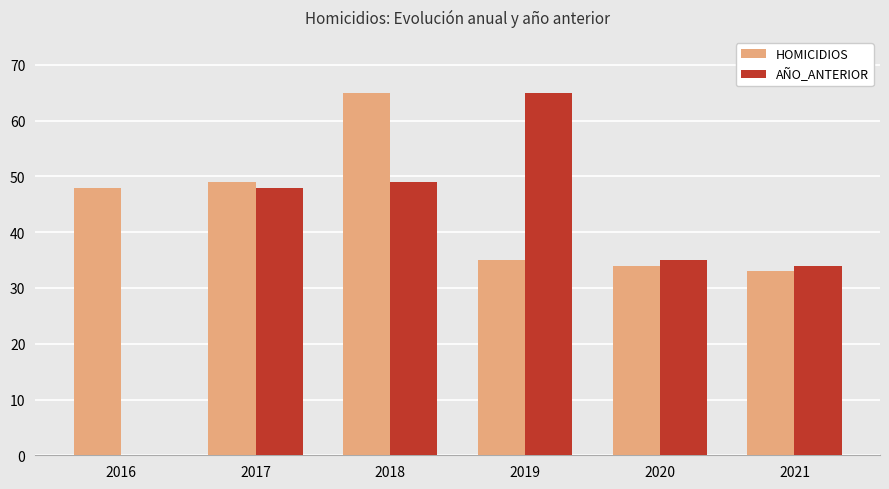

At which category is the sum across all series the highest?

2018